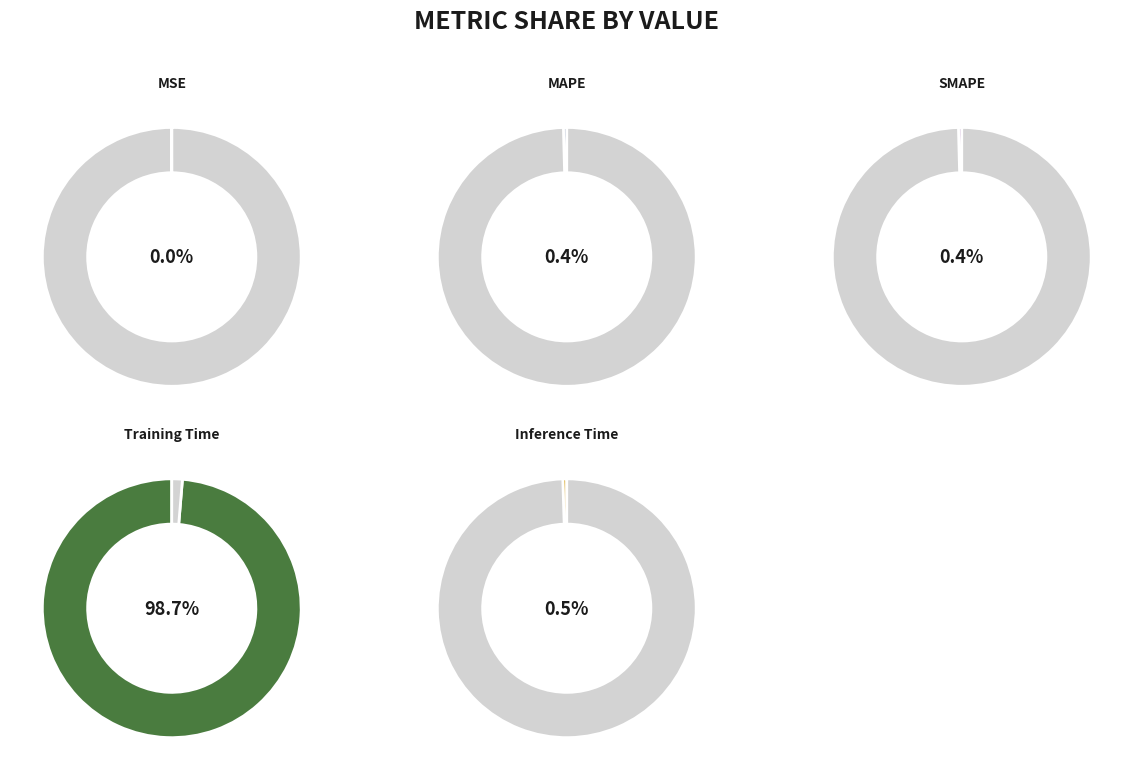

Which slice is the smallest?

MSE